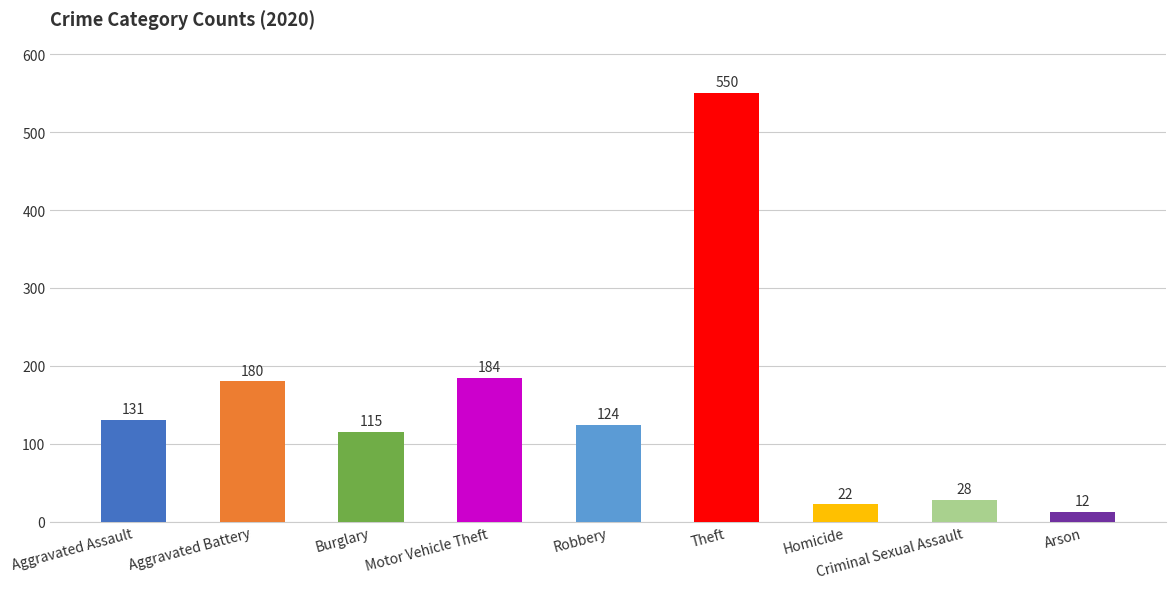

At which label does 2019 first exceed 143?

Aggravated Battery